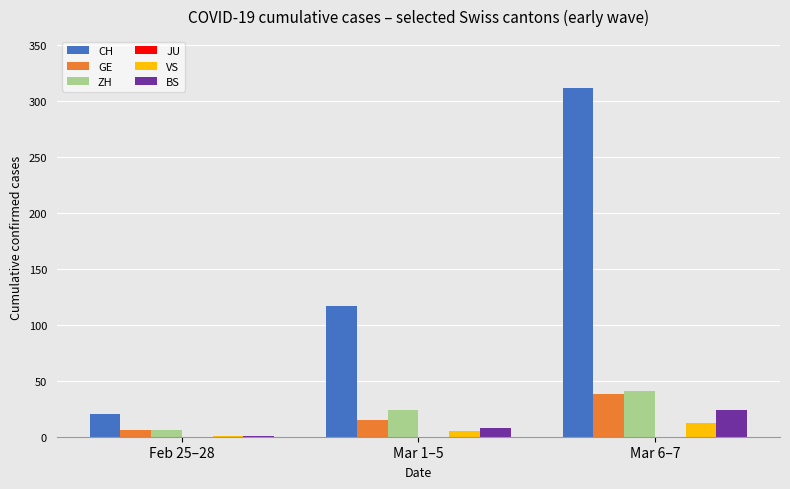

Are the bars grouped side by side (vs. stacked)?

Yes